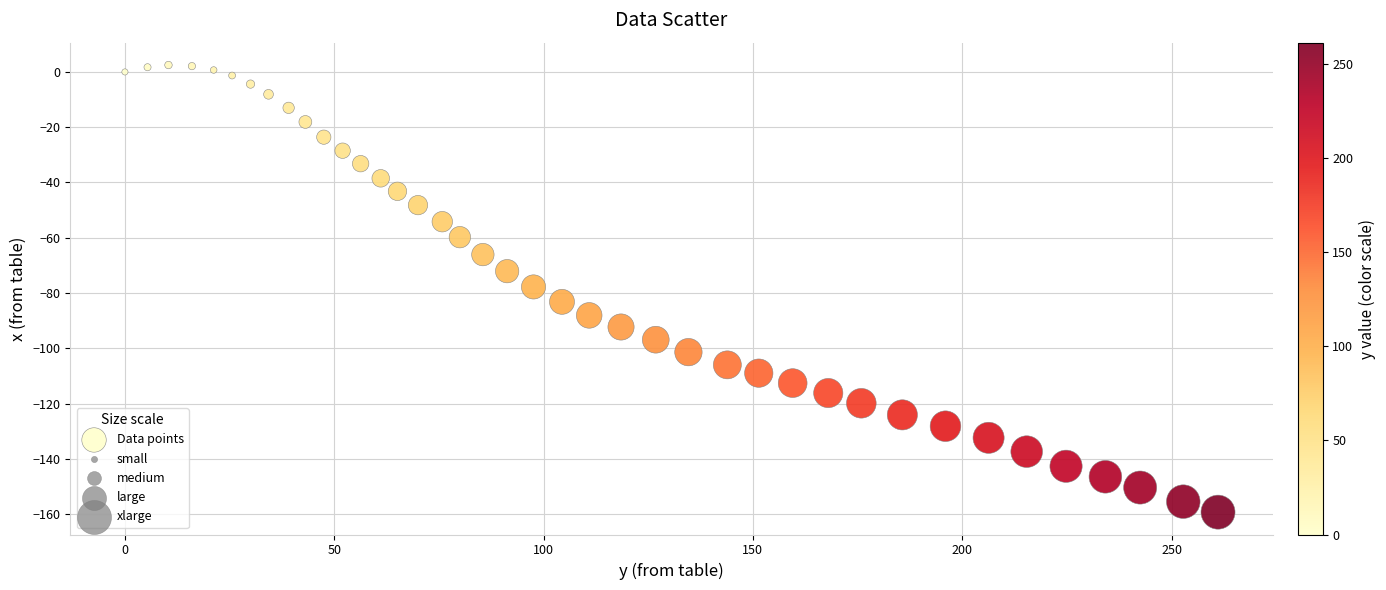

What is the range of Y values (max minus min)?

161.8